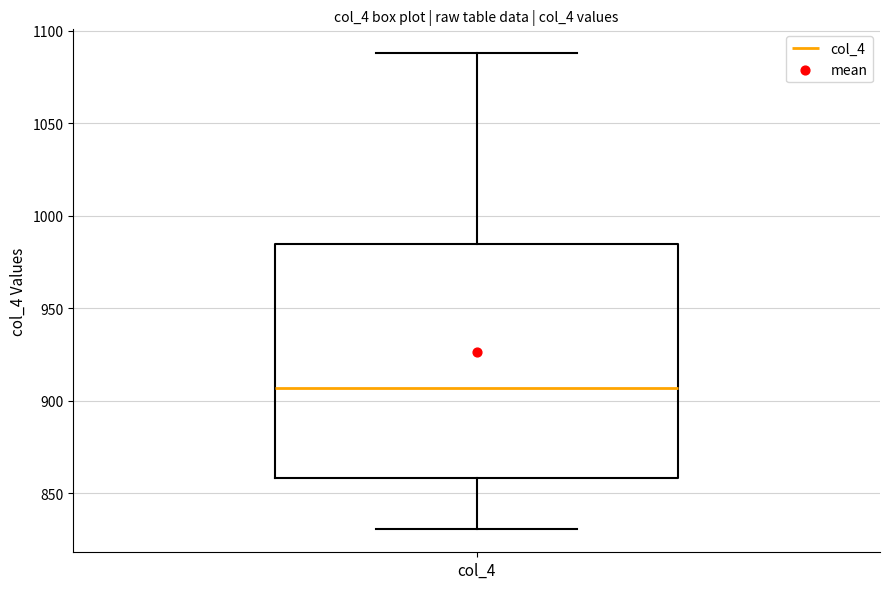

Transcribe this box plot: give where the median line is, the range the box spans, and where the two whiskers end, as read against the y-axis. The values are not printed on the chart, so give them approximately, as read against the axis.

median 905, box 860 to 985, whiskers 830 to 1090